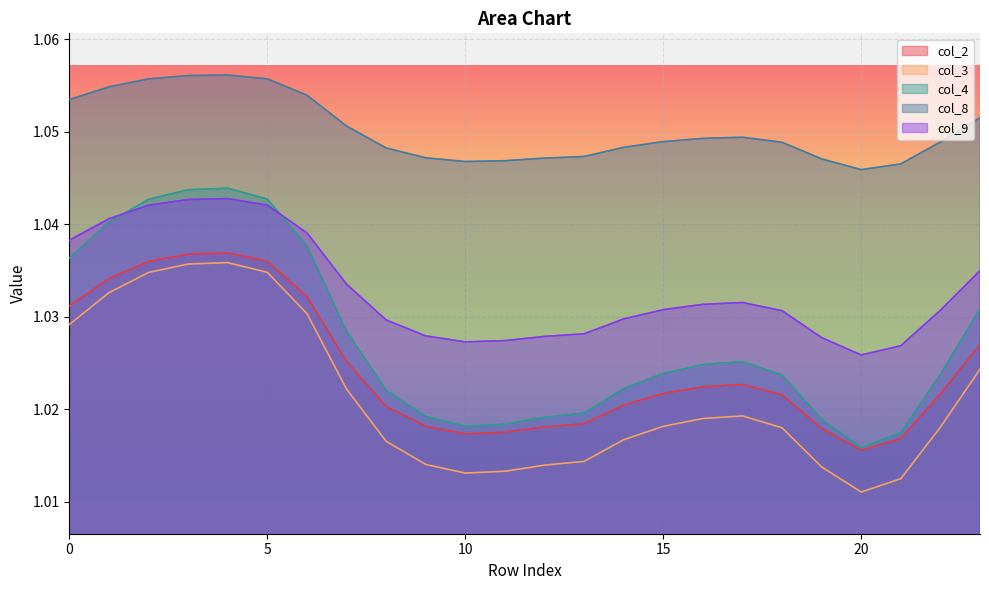

Reading left to right, transcribe all the data shown in this chart.

col_2: 0=1.0	1=1.0	2=1.0	3=1.0	4=1.0	5=1.0	6=1.0	7=1.0	8=1.0	9=1.0	10=1.0	11=1.0	12=1.0	13=1.0	14=1.0	15=1.0	16=1.0	17=1.0	18=1.0	19=1.0	20=1.0	21=1.0	22=1.0	23=1.0
col_3: 0=1.0	1=1.0	2=1.0	3=1.0	4=1.0	5=1.0	6=1.0	7=1.0	8=1.0	9=1.0	10=1.0	11=1.0	12=1.0	13=1.0	14=1.0	15=1.0	16=1.0	17=1.0	18=1.0	19=1.0	20=1.0	21=1.0	22=1.0	23=1.0
col_4: 0=1.0	1=1.0	2=1.0	3=1.0	4=1.0	5=1.0	6=1.0	7=1.0	8=1.0	9=1.0	10=1.0	11=1.0	12=1.0	13=1.0	14=1.0	15=1.0	16=1.0	17=1.0	18=1.0	19=1.0	20=1.0	21=1.0	22=1.0	23=1.0
col_8: 0=1.1	1=1.1	2=1.1	3=1.1	4=1.1	5=1.1	6=1.1	7=1.1	8=1.0	9=1.0	10=1.0	11=1.0	12=1.0	13=1.0	14=1.0	15=1.0	16=1.0	17=1.0	18=1.0	19=1.0	20=1.0	21=1.0	22=1.0	23=1.1
col_9: 0=1.0	1=1.0	2=1.0	3=1.0	4=1.0	5=1.0	6=1.0	7=1.0	8=1.0	9=1.0	10=1.0	11=1.0	12=1.0	13=1.0	14=1.0	15=1.0	16=1.0	17=1.0	18=1.0	19=1.0	20=1.0	21=1.0	22=1.0	23=1.0